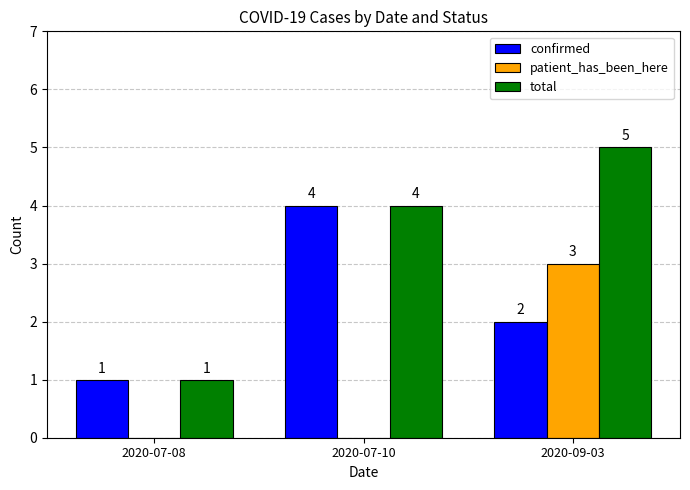

What is the sum of the total values at 2020-07-08 and 2020-09-03?

6